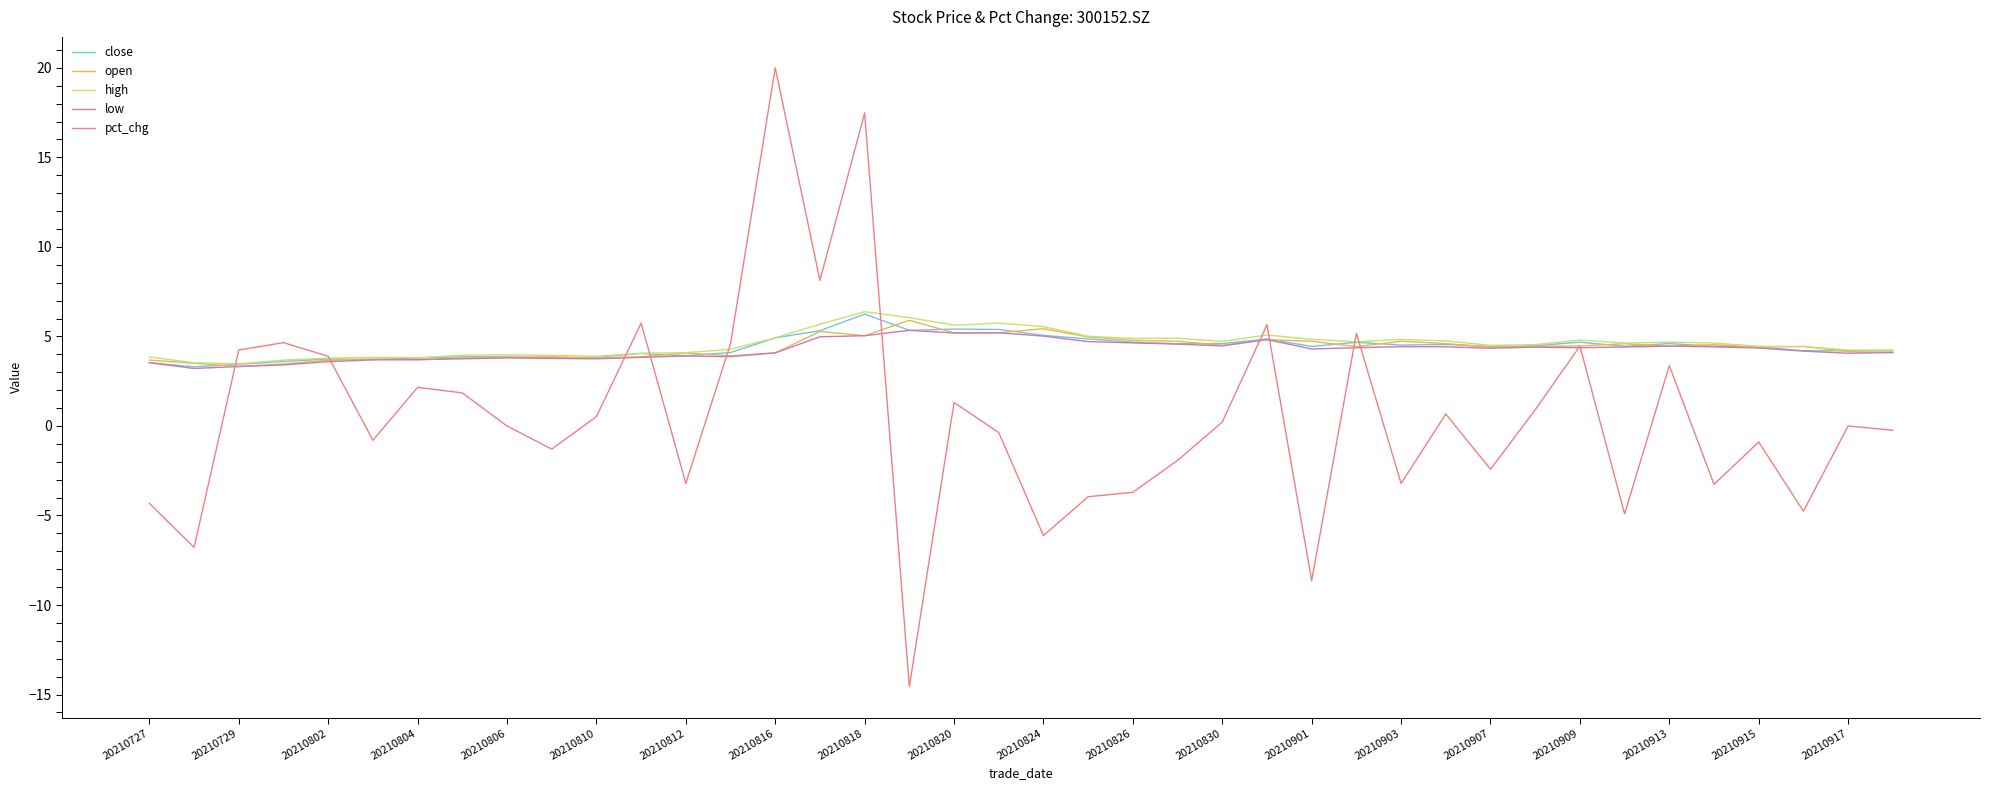

Which series has the largest range (max minus min)?

pct_chg